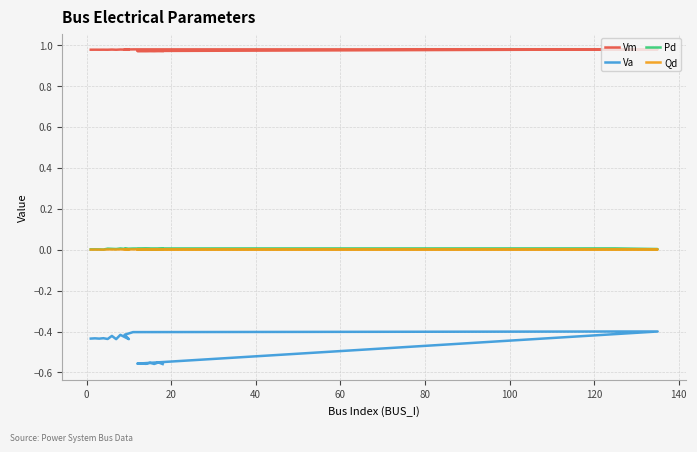

How many interior local peaks does the Pd series have?

5